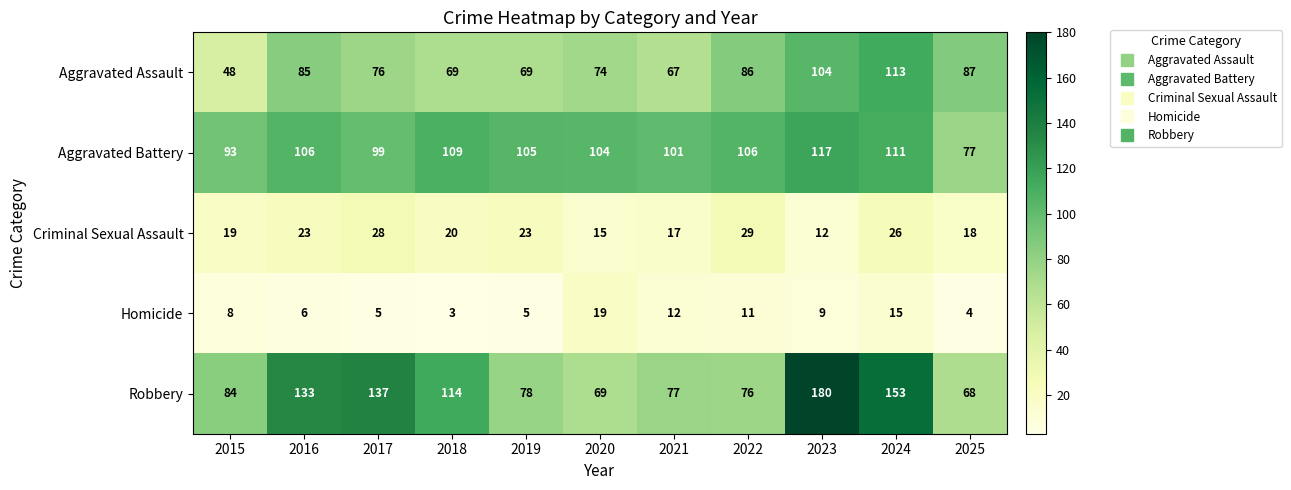

The Aggravated Battery series shows 99 at 2017. True or false?

True